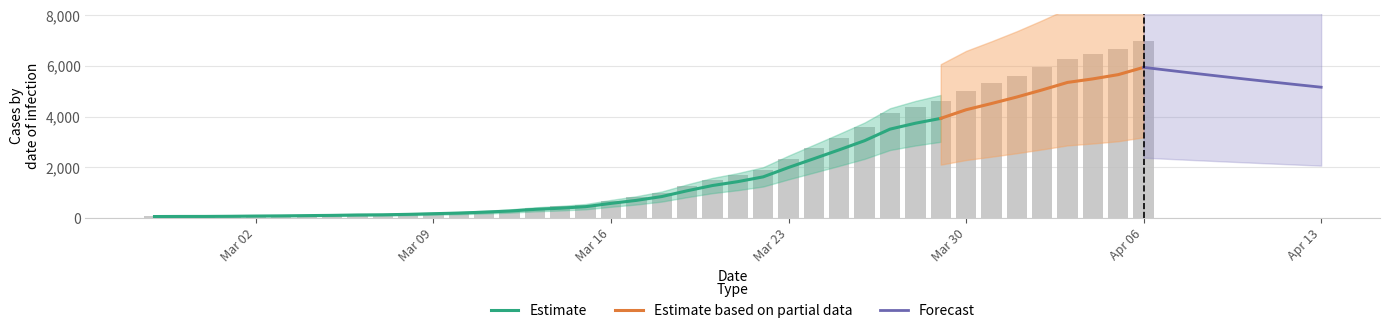

Which has a higher value, 2020-03-11 or 2020-03-25?

2020-03-25